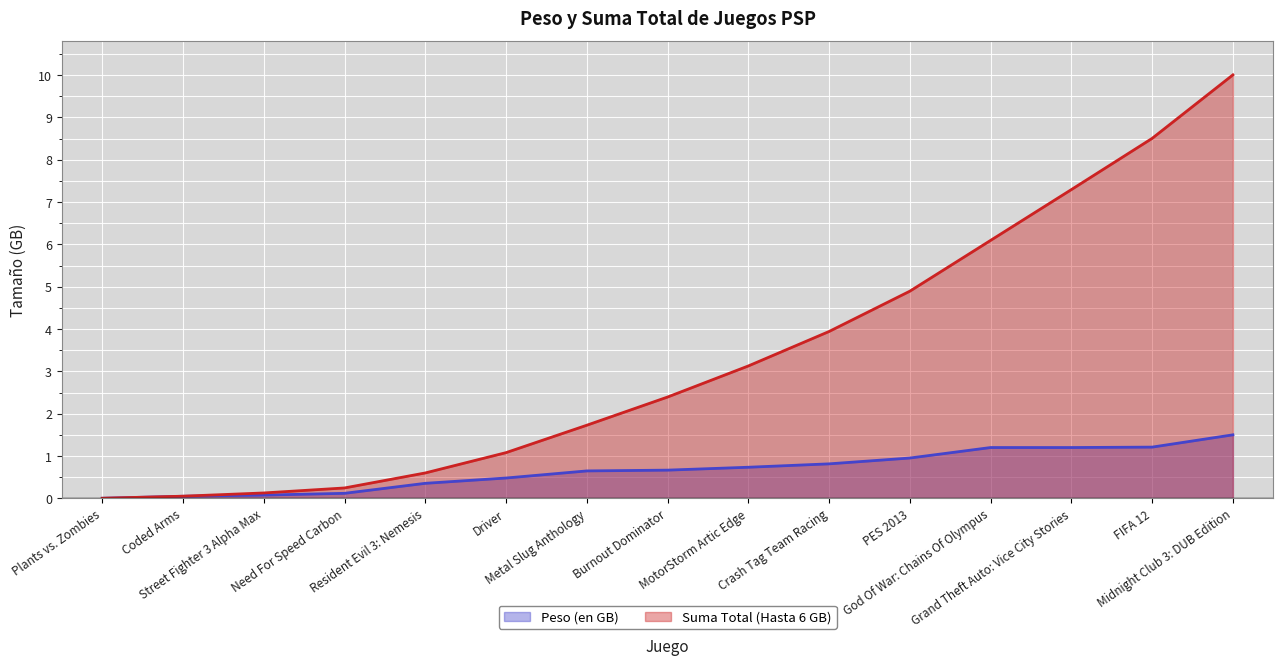

Which series has the largest range (max minus min)?

Suma Total (Hasta 6 GB)